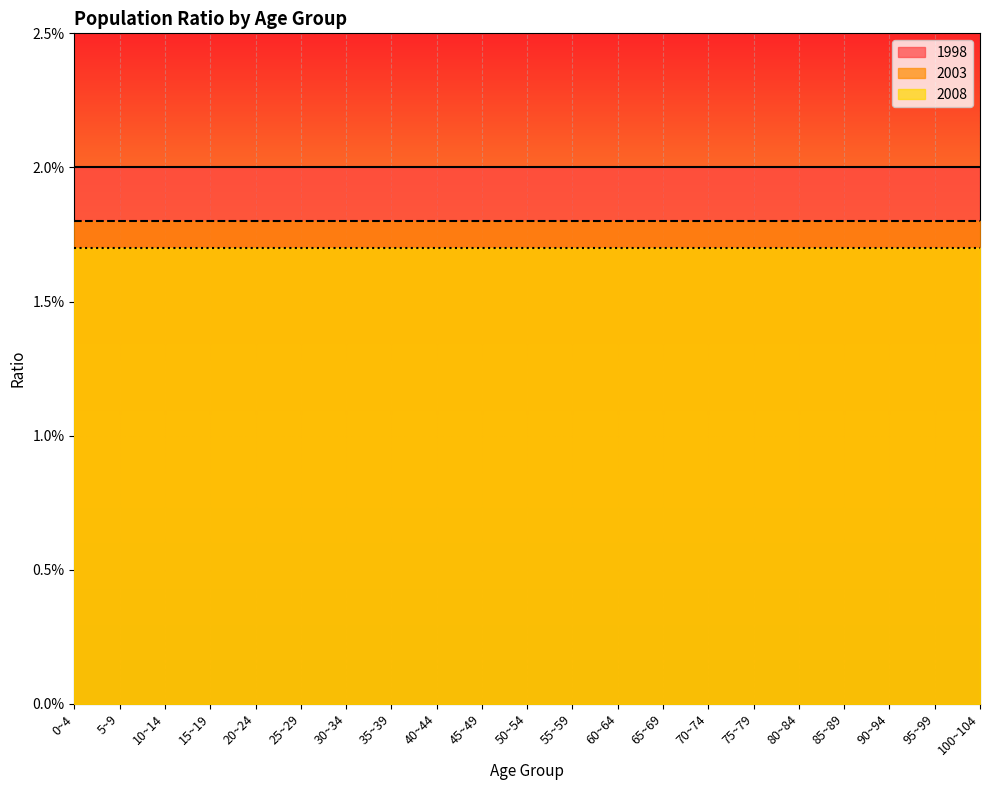

Rank the series by their average value, from highest to lowest.

1998, 2003, 2008